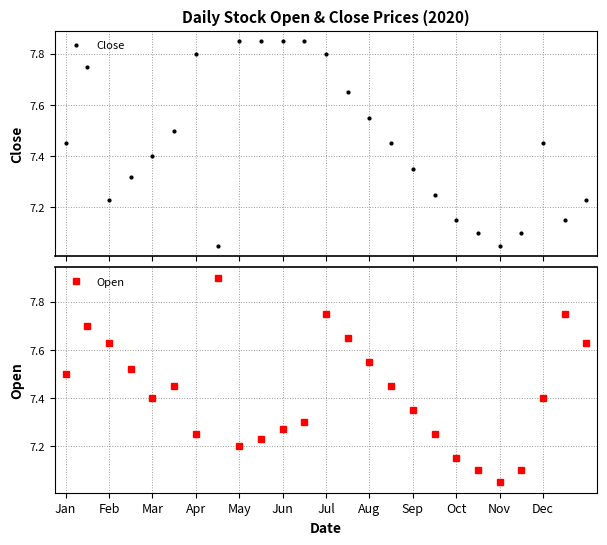

Is it true that Open equals 7.4 at Dec?

True